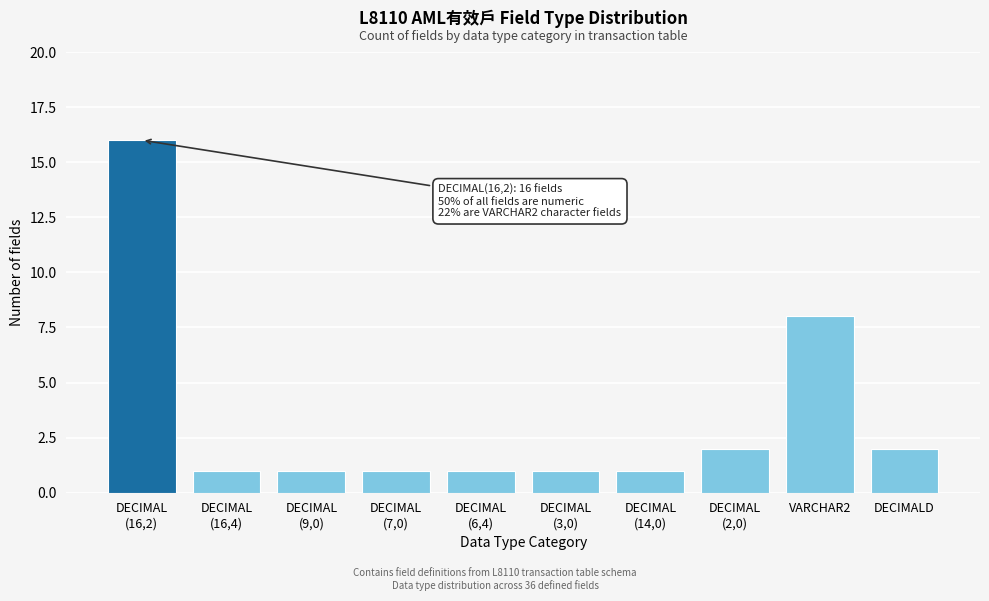

Reading right to left, transcribe all the data shown in this chart.

2	8	2	1	1	1	1	1	1	16